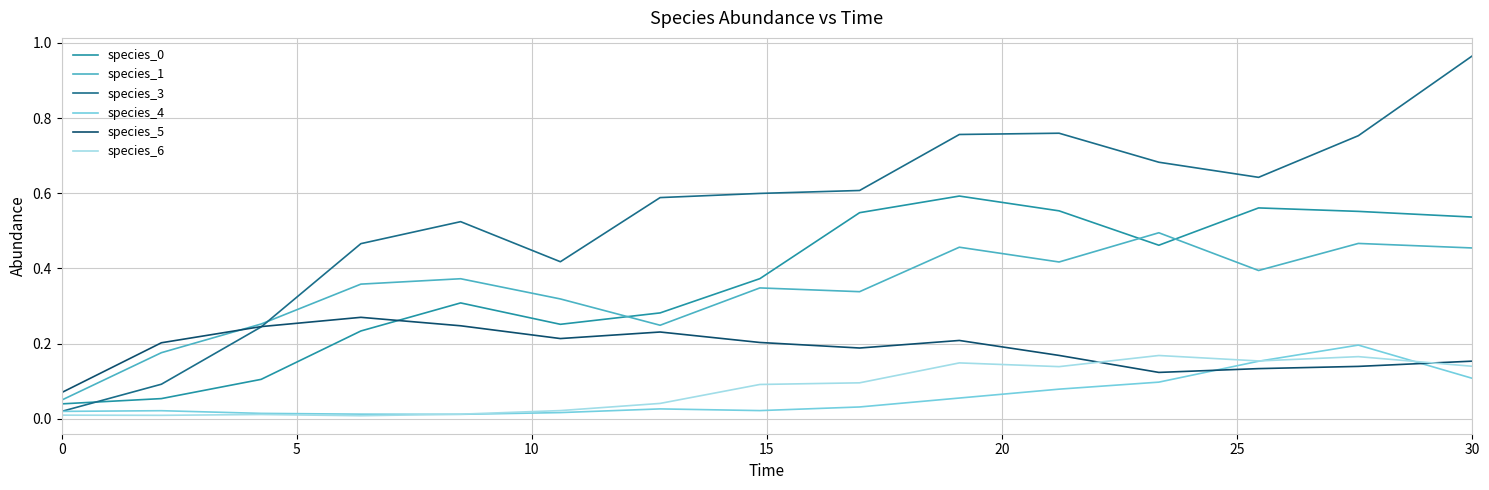

True or false: species_1 and species_6 intersect in this chart.

False